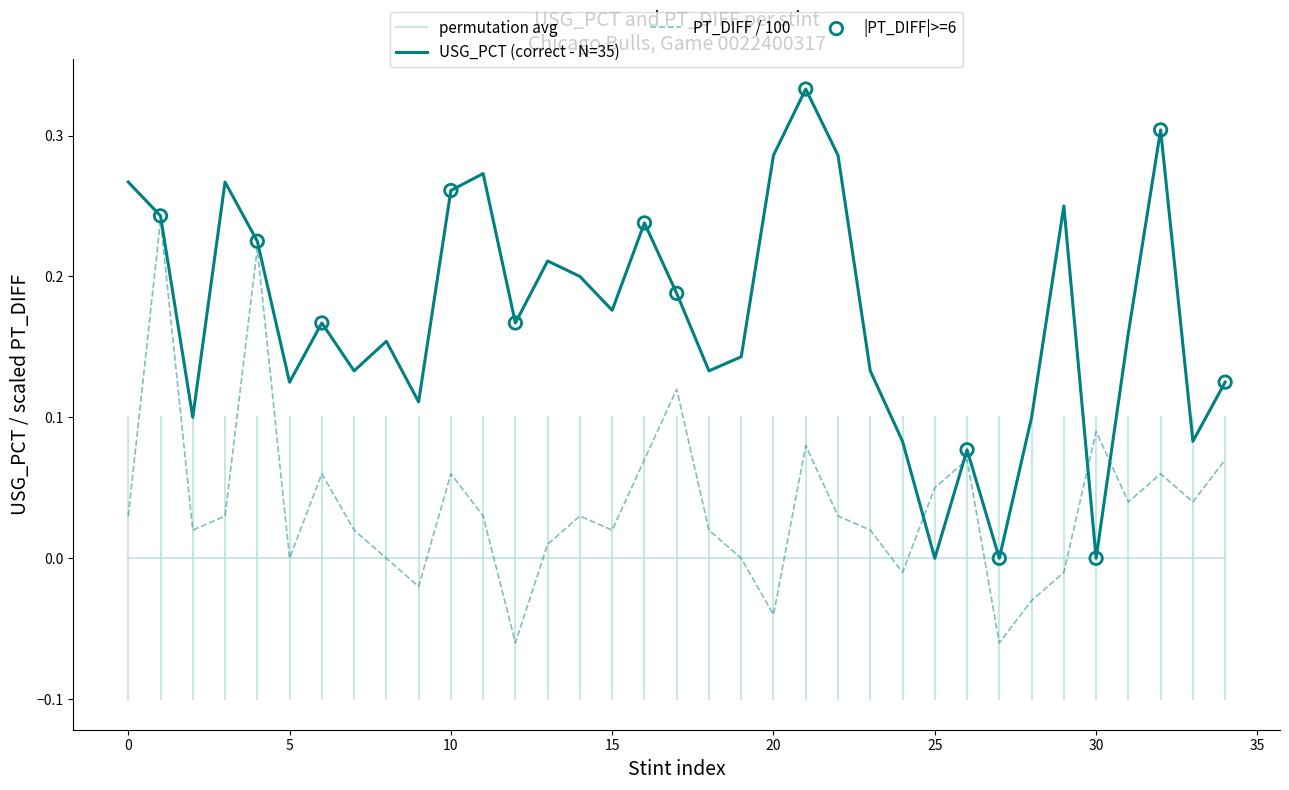

Which series has the largest range (max minus min)?

USG_PCT (correct - N=35)